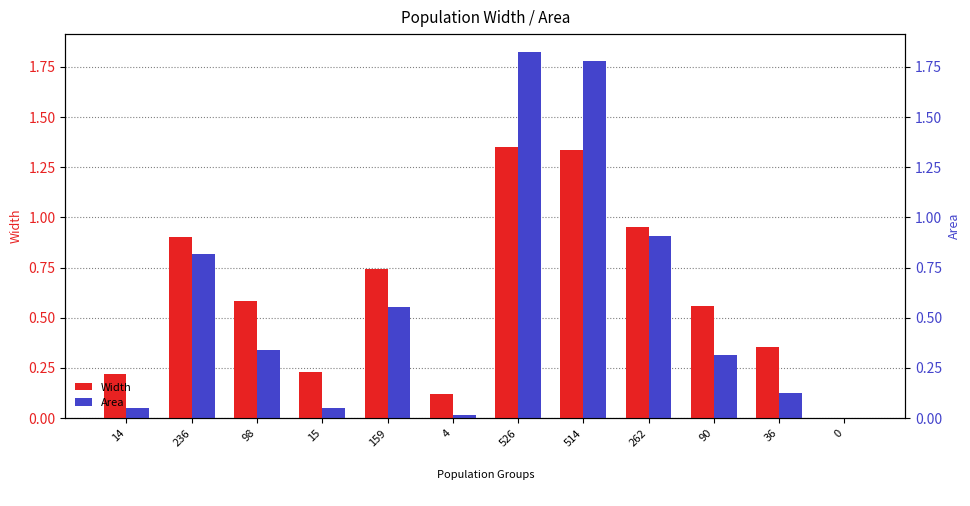

What position from the left is 4?

6